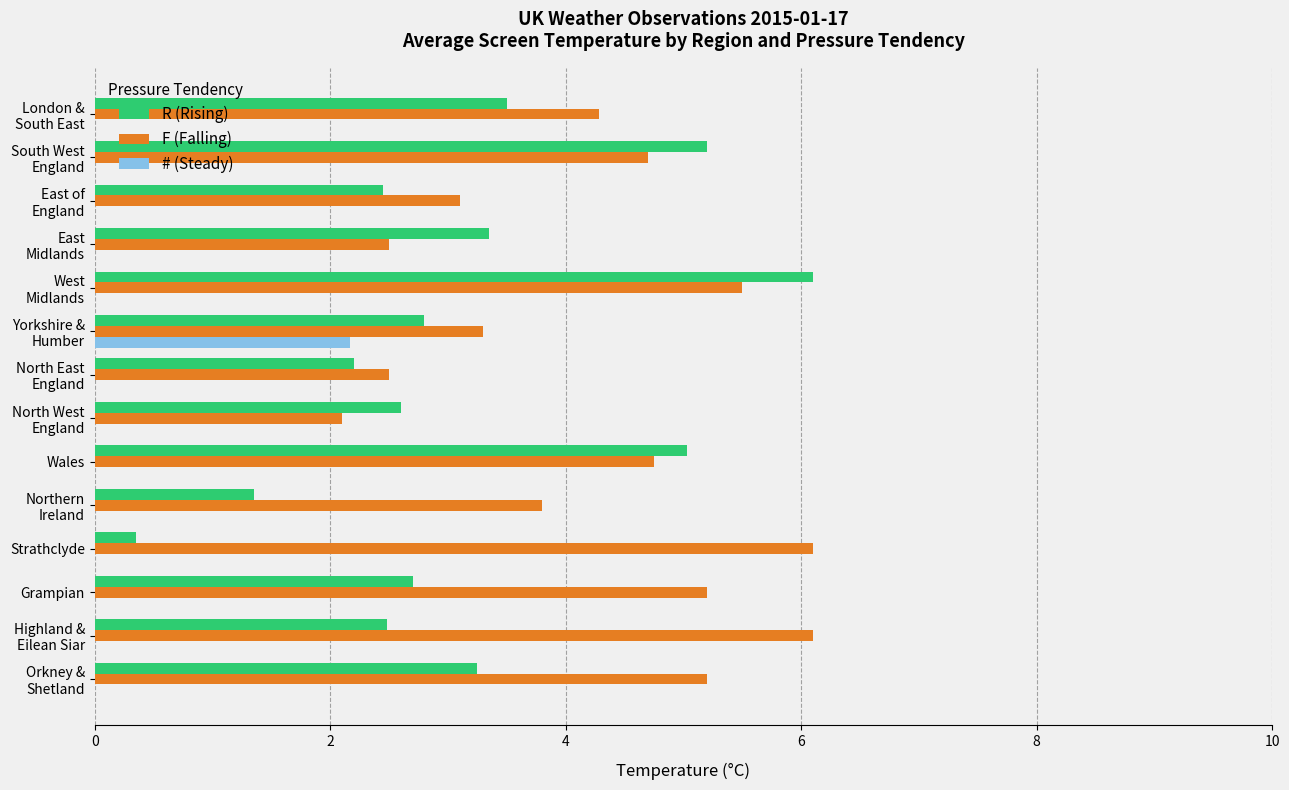

The value of F (Falling) at Wales is 8.2. True or false?

False